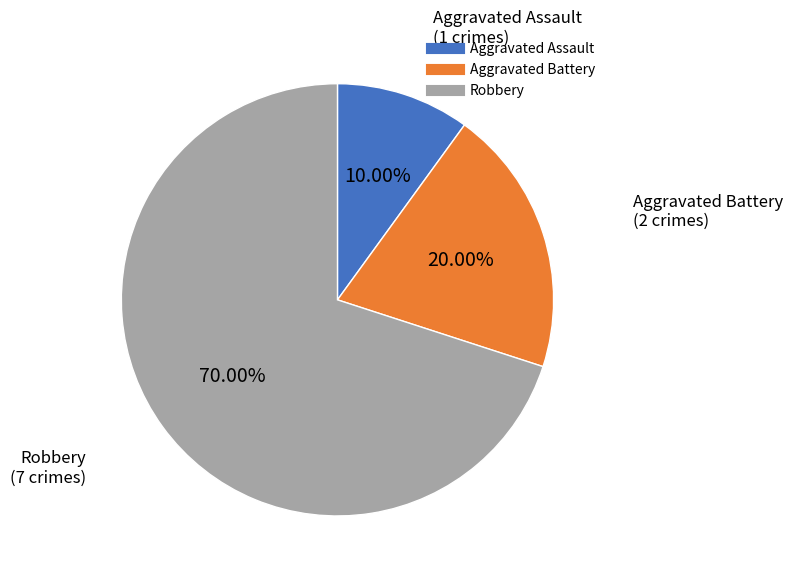

What percentage is the Aggravated Battery slice, to the nearest percent?

20%